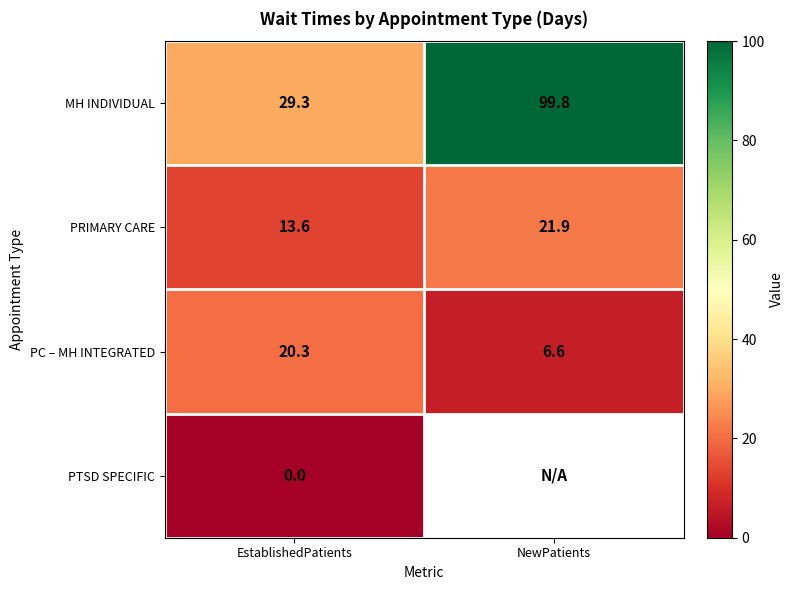

At EstablishedPatients, list the series in order from smallest to largest.

PTSD SPECIFIC, PRIMARY CARE, PC – MH INTEGRATED, MH INDIVIDUAL